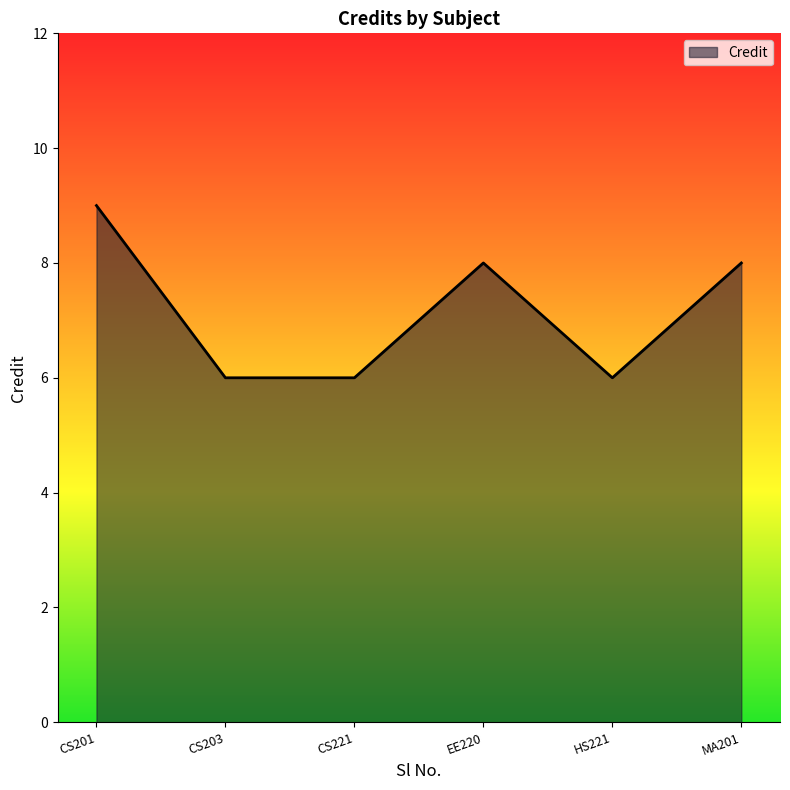

Reading left to right, what are all the values shown in this chart?

9	6	6	8	6	8